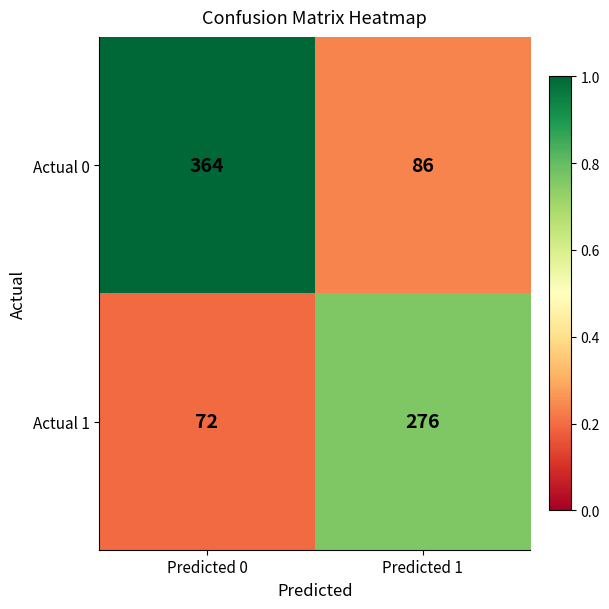

True or false: Actual 0 has a value of 86 at Predicted 1.

True